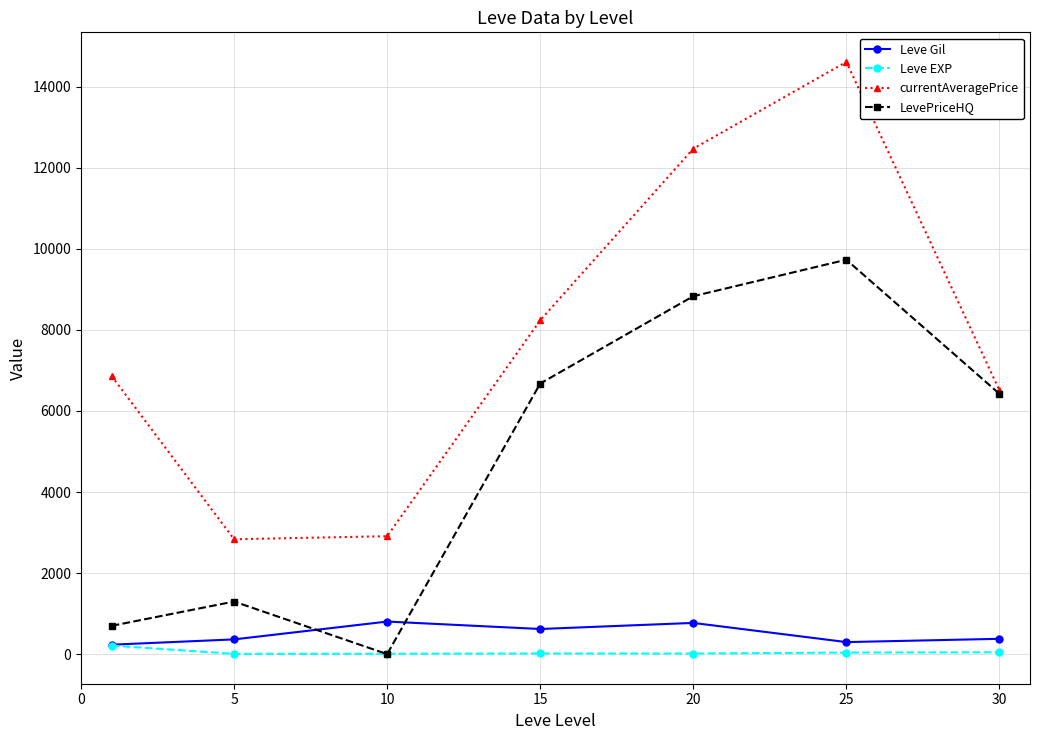

How many positive values does the LevePriceHQ series have?

6